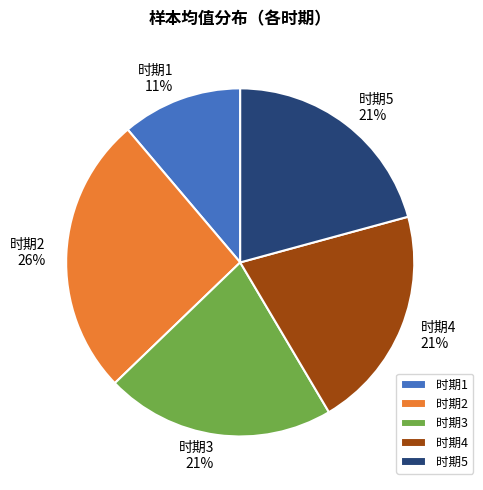

How many segments does this pie chart have?

5